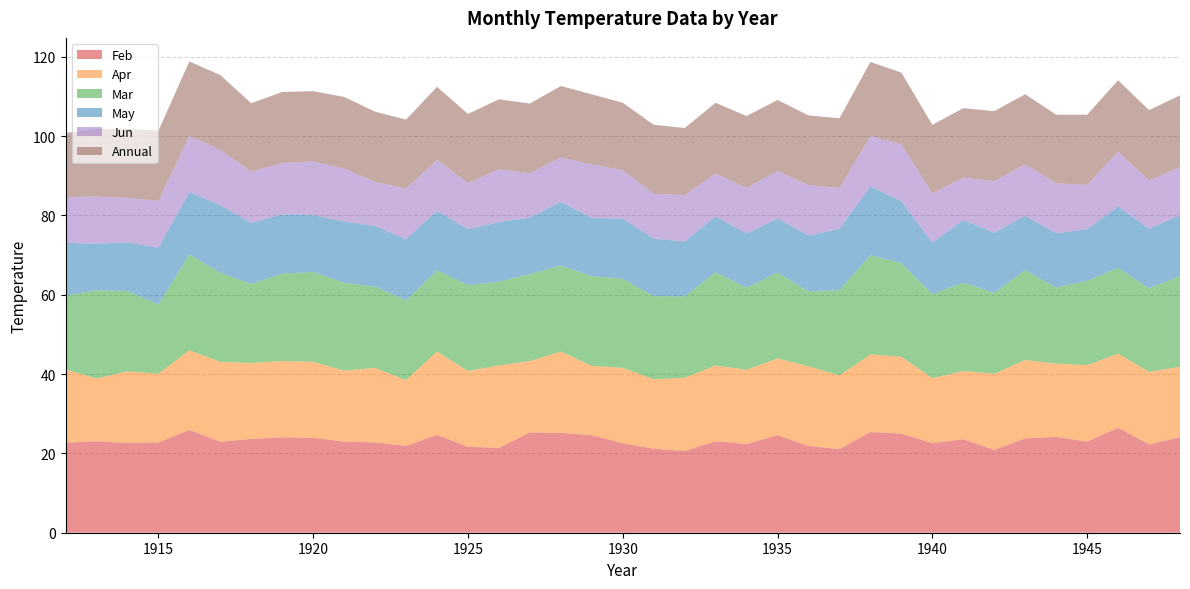

Reading right to left, transcribe all the data shown in this chart.

Feb: 1948=24.1	1947=22.3	1946=26.5	1945=23.0	1944=24.2	1943=23.8	1942=20.9	1941=23.6	1940=22.6	1939=25.0	1938=25.4	1937=21.1	1936=21.9	1935=24.6	1934=22.4	1933=23.1	1932=20.6	1931=21.2	1930=22.6	1929=24.6	1928=25.2	1927=25.3	1926=21.4	1925=21.7	1924=24.7	1923=21.9	1922=22.8	1921=23.0	1920=23.9	1919=24.1	1918=23.6	1917=22.9	1916=25.9	1915=22.8	1914=22.6	1913=23.1	1912=22.8
Apr: 1948=17.8	1947=18.3	1946=18.7	1945=19.3	1944=18.5	1943=19.8	1942=19.2	1941=17.2	1940=16.4	1939=19.4	1938=19.6	1937=18.6	1936=20.1	1935=19.4	1934=18.7	1933=19.1	1932=18.5	1931=17.5	1930=19.0	1929=17.5	1928=20.5	1927=18.0	1926=20.8	1925=19.1	1924=21.0	1923=16.6	1922=18.8	1921=17.9	1920=19.1	1919=19.2	1918=19.1	1917=20.1	1916=20.1	1915=17.4	1914=18.1	1913=15.8	1912=18.4
Mar: 1948=22.9	1947=21.1	1946=21.6	1945=21.3	1944=19.2	1943=22.7	1942=20.4	1941=22.3	1940=21.2	1939=23.6	1938=25.0	1937=21.5	1936=18.9	1935=21.6	1934=20.7	1933=23.5	1932=20.5	1931=21.0	1930=22.5	1929=22.6	1928=21.7	1927=22.0	1926=21.1	1925=21.7	1924=20.5	1923=20.1	1922=20.5	1921=22.2	1920=22.6	1919=22.1	1918=19.9	1917=22.4	1916=24.1	1915=17.4	1914=20.2	1913=22.2	1912=18.6
May: 1948=15.4	1947=15.0	1946=15.6	1945=13.0	1944=13.7	1943=13.7	1942=15.2	1941=15.8	1940=13.0	1939=15.6	1938=17.4	1937=15.5	1936=14.1	1935=13.7	1934=13.7	1933=14.1	1932=13.9	1931=14.5	1930=15.2	1929=14.7	1928=16.1	1927=14.2	1926=15.1	1925=14.1	1924=15.0	1923=15.5	1922=15.3	1921=15.4	1920=14.4	1919=14.9	1918=15.3	1917=17.1	1916=15.8	1915=14.3	1914=12.2	1913=11.8	1912=13.3
Jun: 1948=12.1	1947=12.2	1946=13.8	1945=11.2	1944=12.6	1943=13.0	1942=13.0	1941=10.7	1940=12.4	1939=14.4	1938=12.7	1937=10.3	1936=12.7	1935=12.0	1934=11.5	1933=10.8	1932=11.7	1931=11.3	1930=12.2	1929=13.5	1928=11.2	1927=11.2	1926=13.3	1925=11.6	1924=12.9	1923=12.7	1922=11.1	1921=13.4	1920=13.5	1919=12.9	1918=12.9	1917=13.9	1916=14.2	1915=11.8	1914=11.2	1913=11.8	1912=11.6
Annual: 1948=18.1	1947=17.8	1946=18.0	1945=17.7	1944=17.3	1943=17.7	1942=17.6	1941=17.5	1940=17.3	1939=18.1	1938=18.7	1937=17.6	1936=17.6	1935=17.9	1934=18.1	1933=17.9	1932=16.9	1931=17.4	1930=17.0	1929=17.7	1928=18.0	1927=17.6	1926=17.6	1925=17.5	1924=18.4	1923=17.4	1922=17.7	1921=18.1	1920=17.7	1919=17.9	1918=17.2	1917=18.9	1916=18.8	1915=17.7	1914=17.4	1913=17.1	1912=16.1